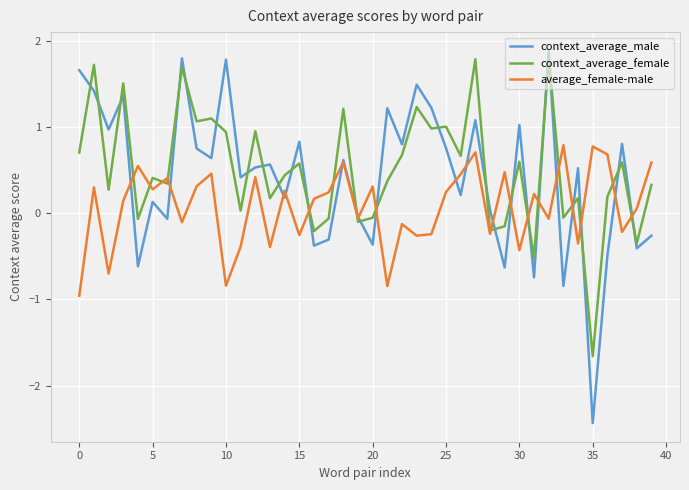

What are all the series names shown in the legend?

context_average_male, context_average_female, average_female-male